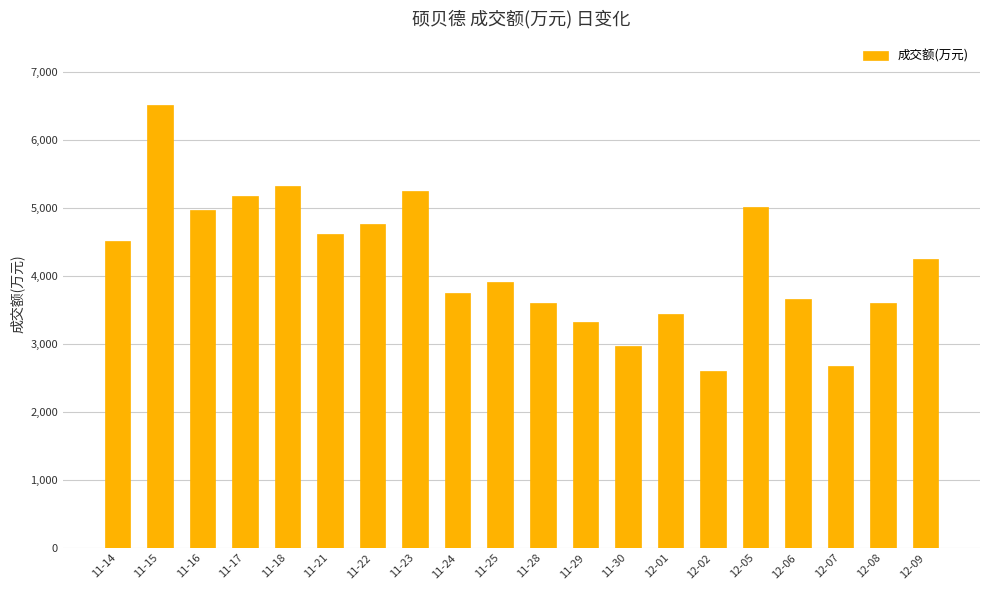

Approximately how many times larger is the value at 11-23 compared to 12-08?

1.5